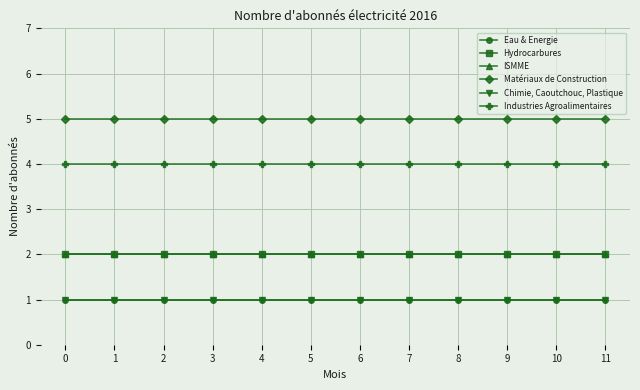

Does the chart have visible grid lines?

Yes